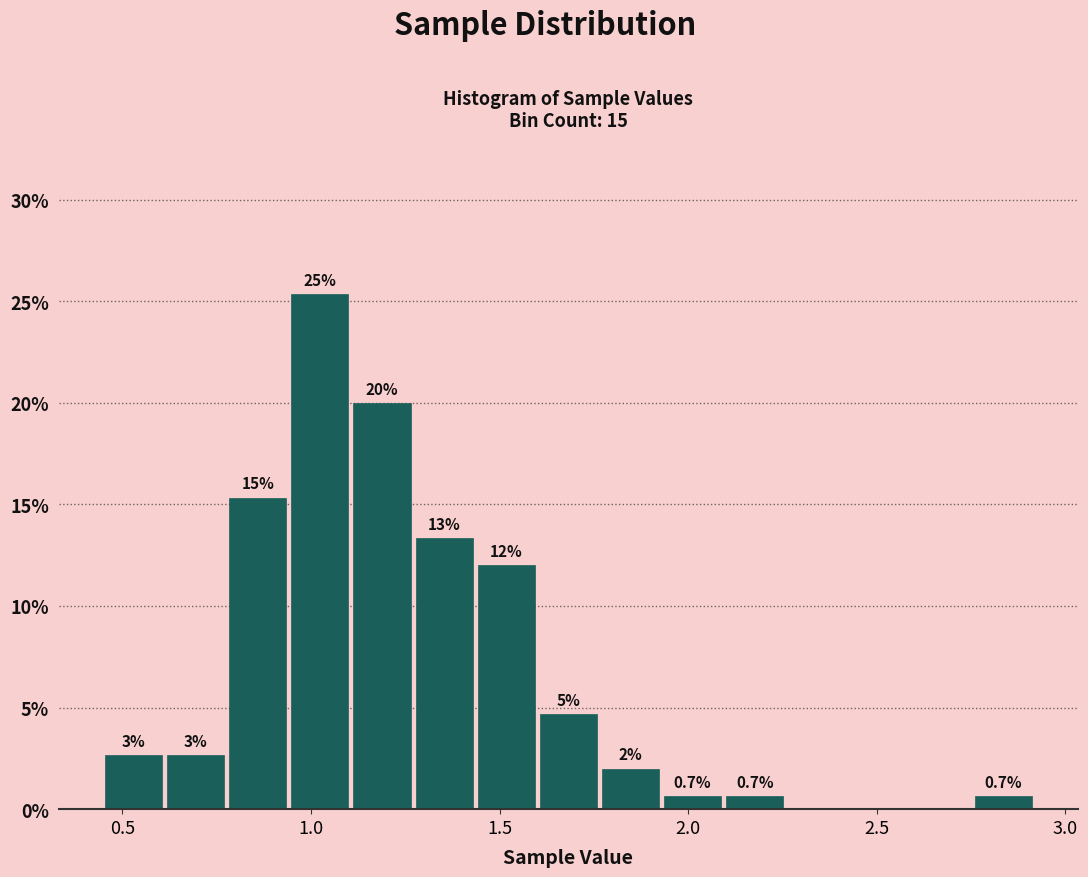

Read against the x-axis, roughly where is the centre of the tallest bar?

1.00